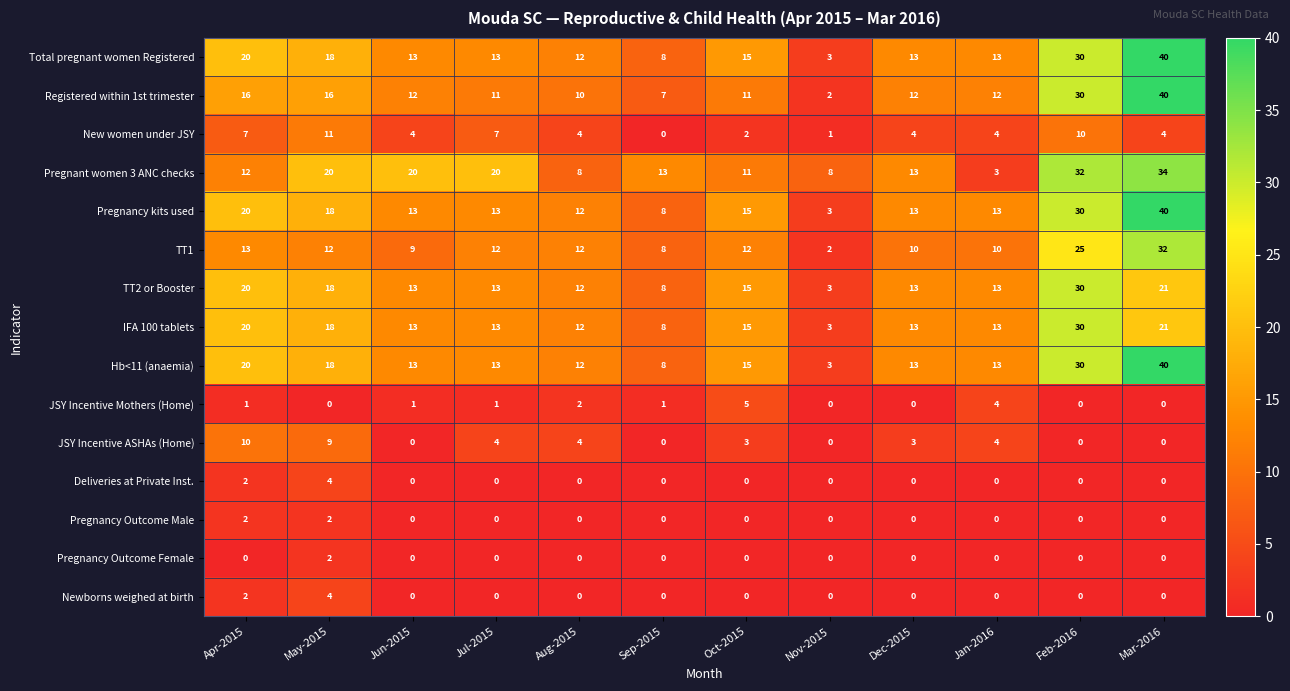

The value of Hb<11 (anaemia) at Mar-2016 is 40. True or false?

True